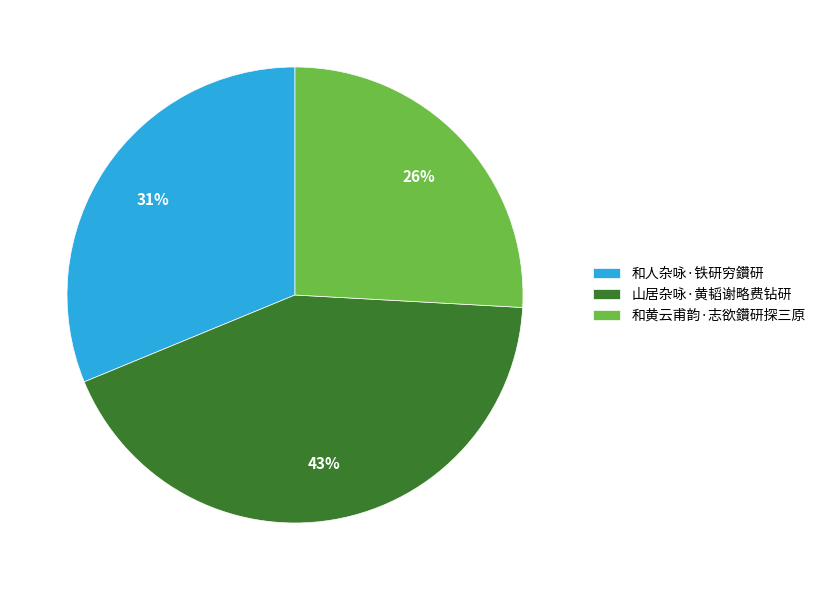

Which slice is the largest?

山居杂咏·黄韬谢略费钻研